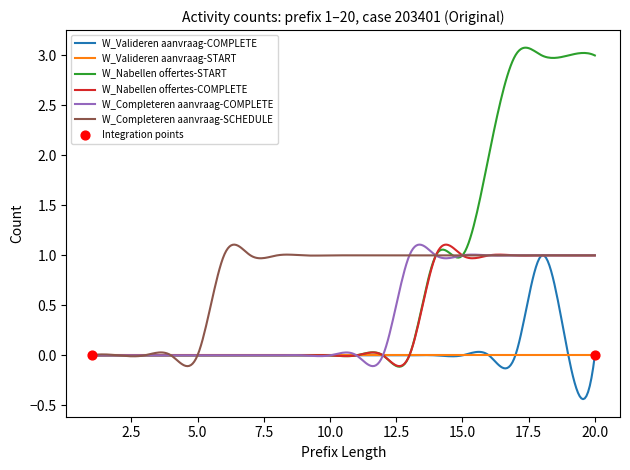

Which series has the widest spread of values?

W_Nabellen offertes-START